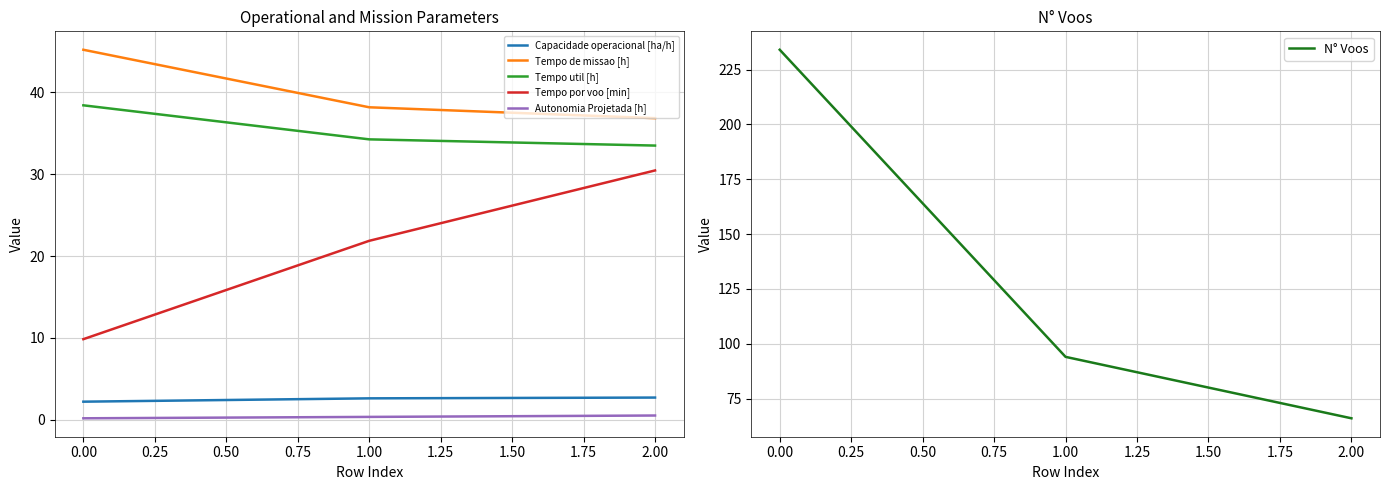

What is the sum of all Tempo util [h] values?

106.2